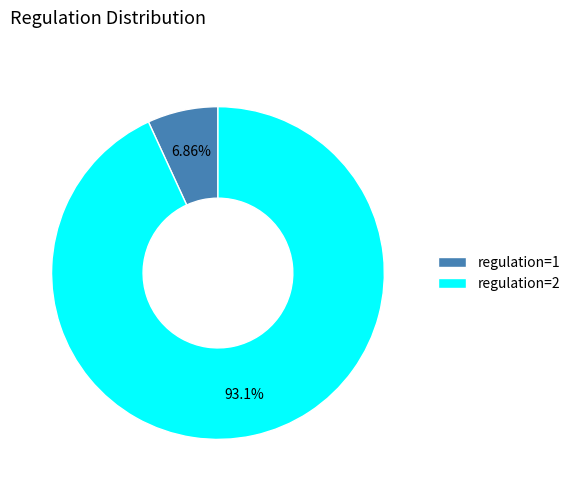

Is there a majority slice in this chart?

Yes